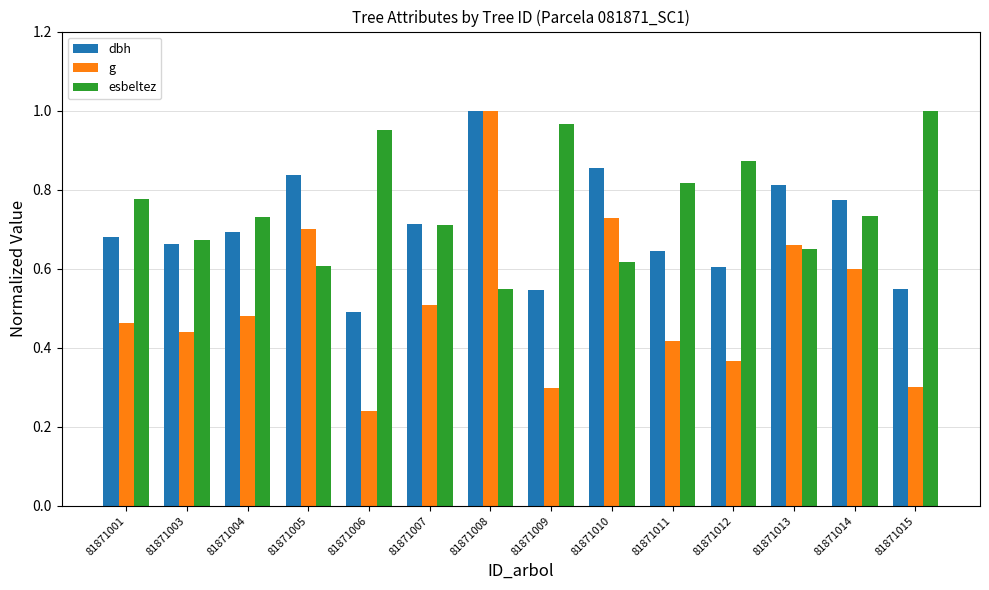

What is the sum of the esbeltez values at 81871011 and 81871007?

1.5